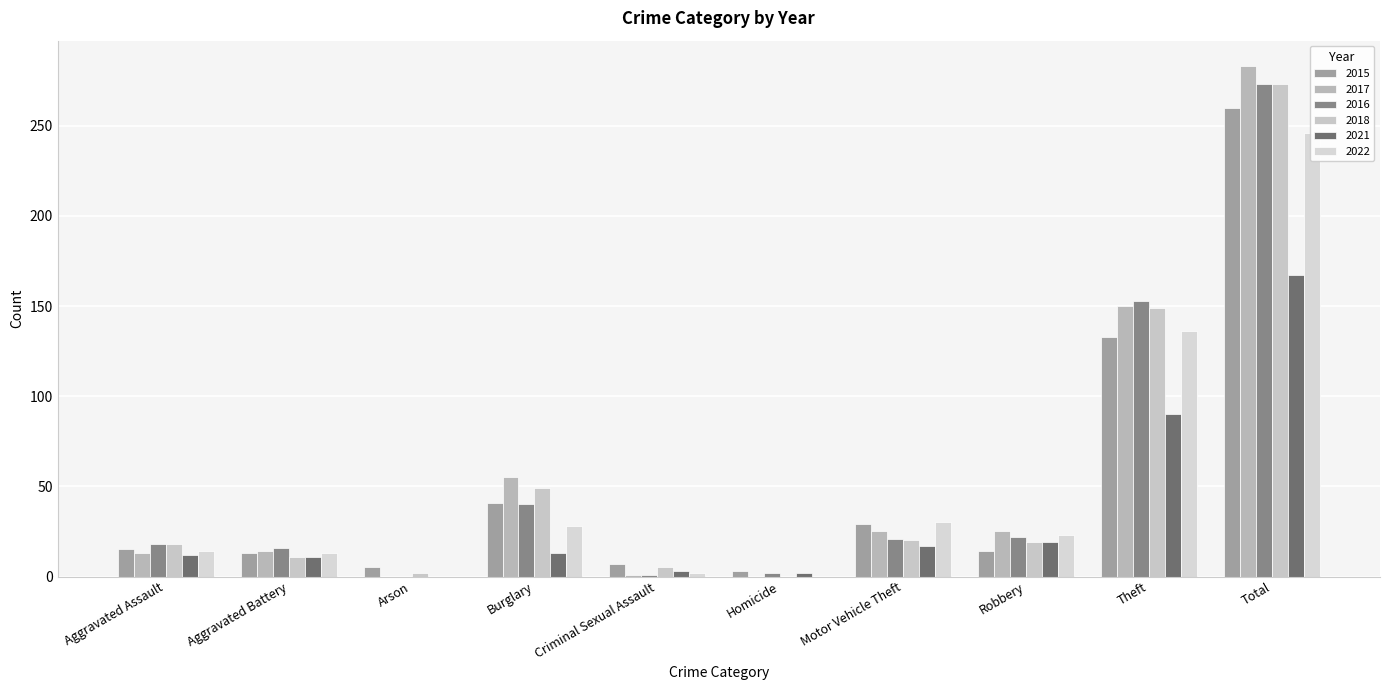

What is the value of the 2017 bar at the 9th from the left?

150